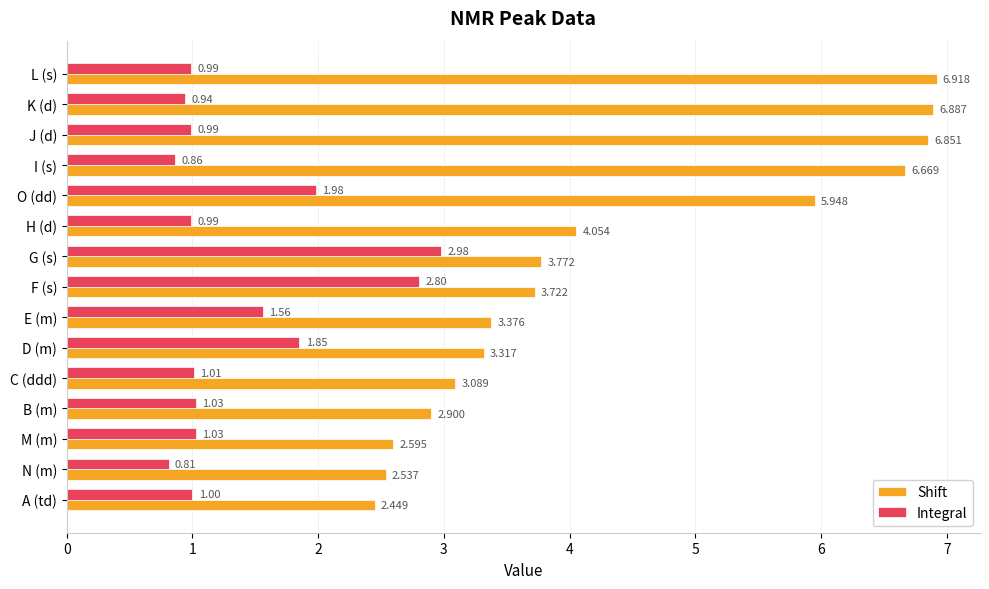

How many data points does each series have?

15